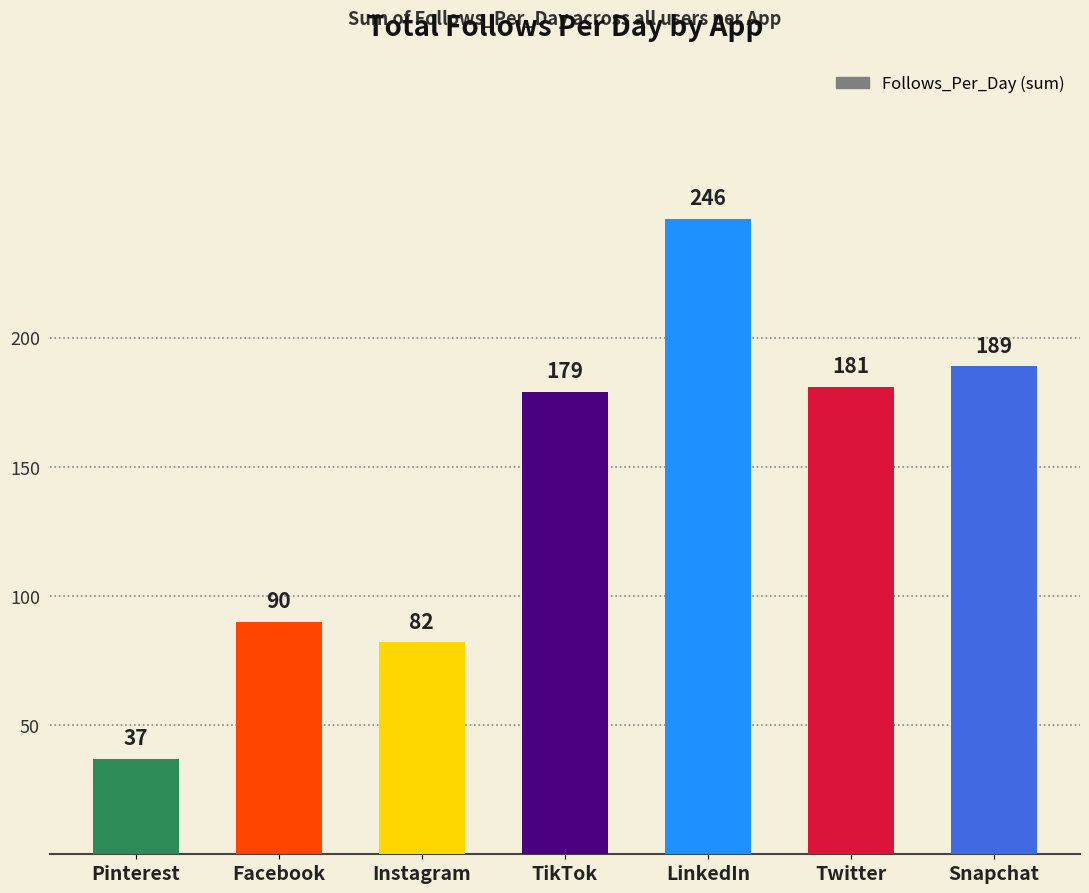

List the labels in order of value, largest first.

LinkedIn, Snapchat, Twitter, TikTok, Facebook, Instagram, Pinterest